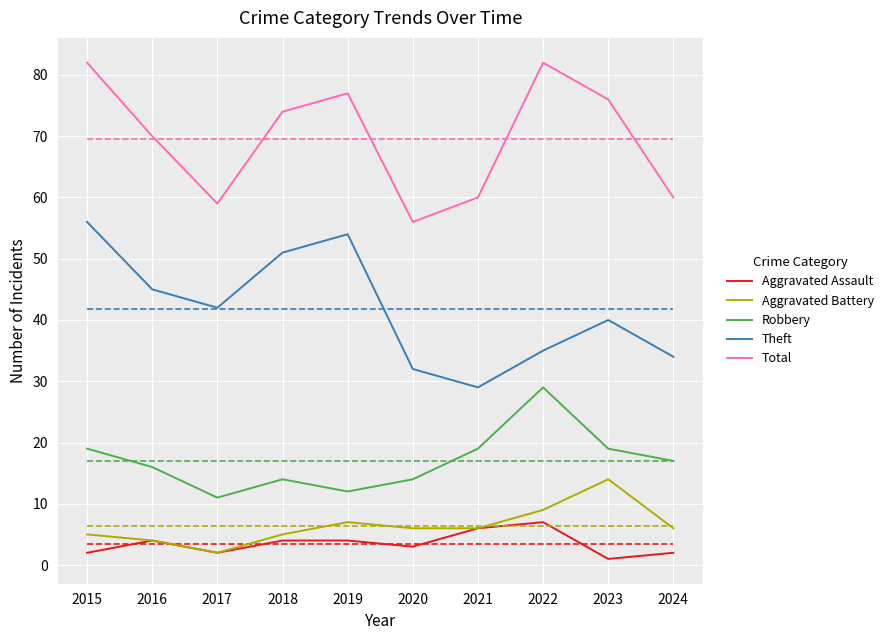

What is the spread (max minus min) of values at 2022?

75